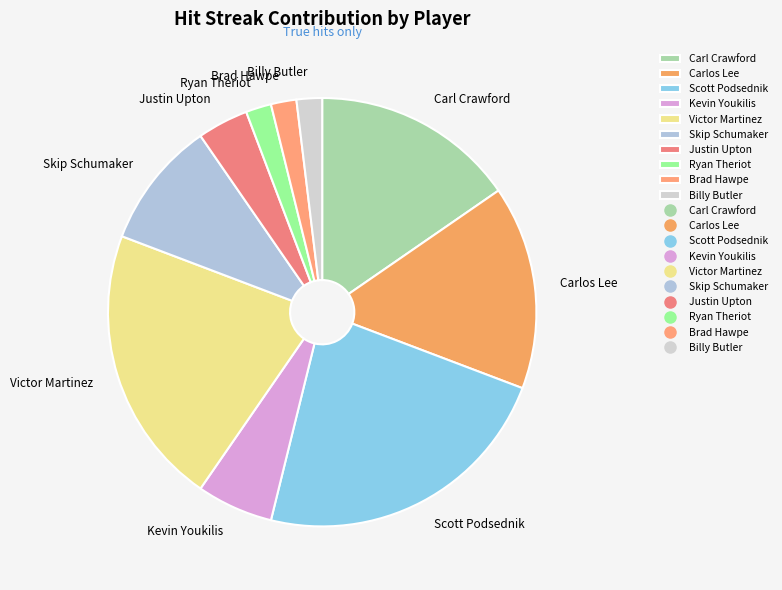

How many segments does this pie chart have?

10